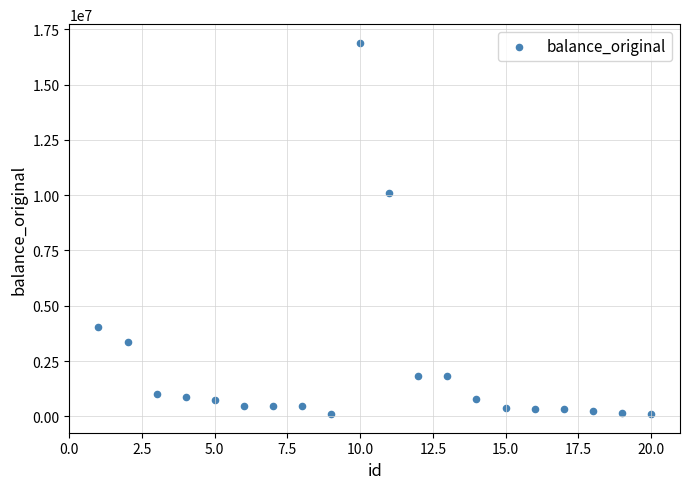

What is the range of X values (max minus min)?

19